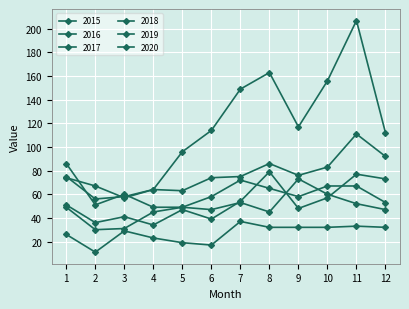

What is the difference between the maximum and second lowest values in the 2020 series?

143